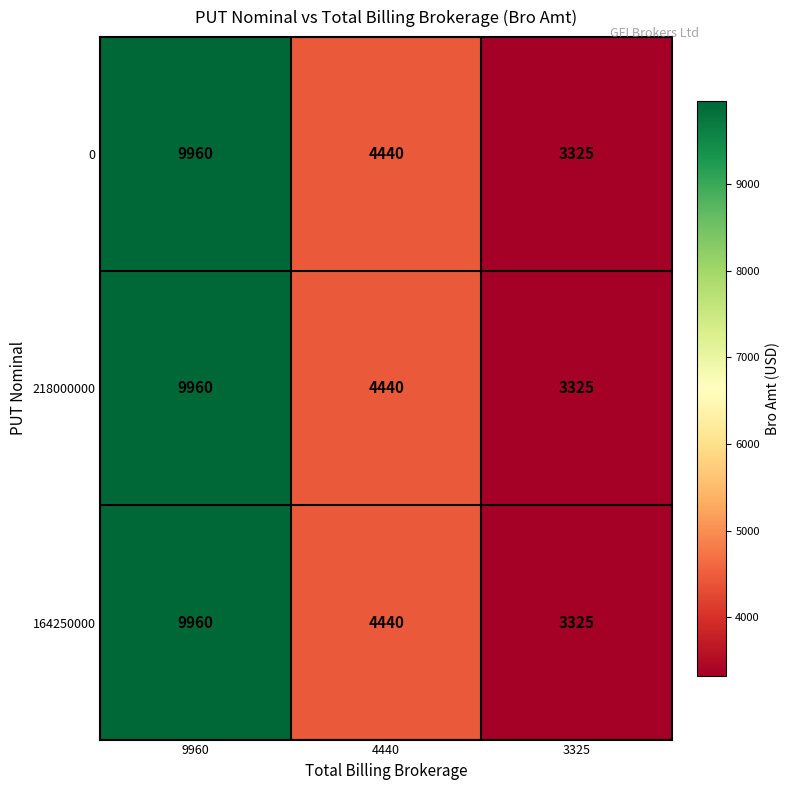

Rank the categories by 0 value from lowest to highest.

3325, 4440, 9960